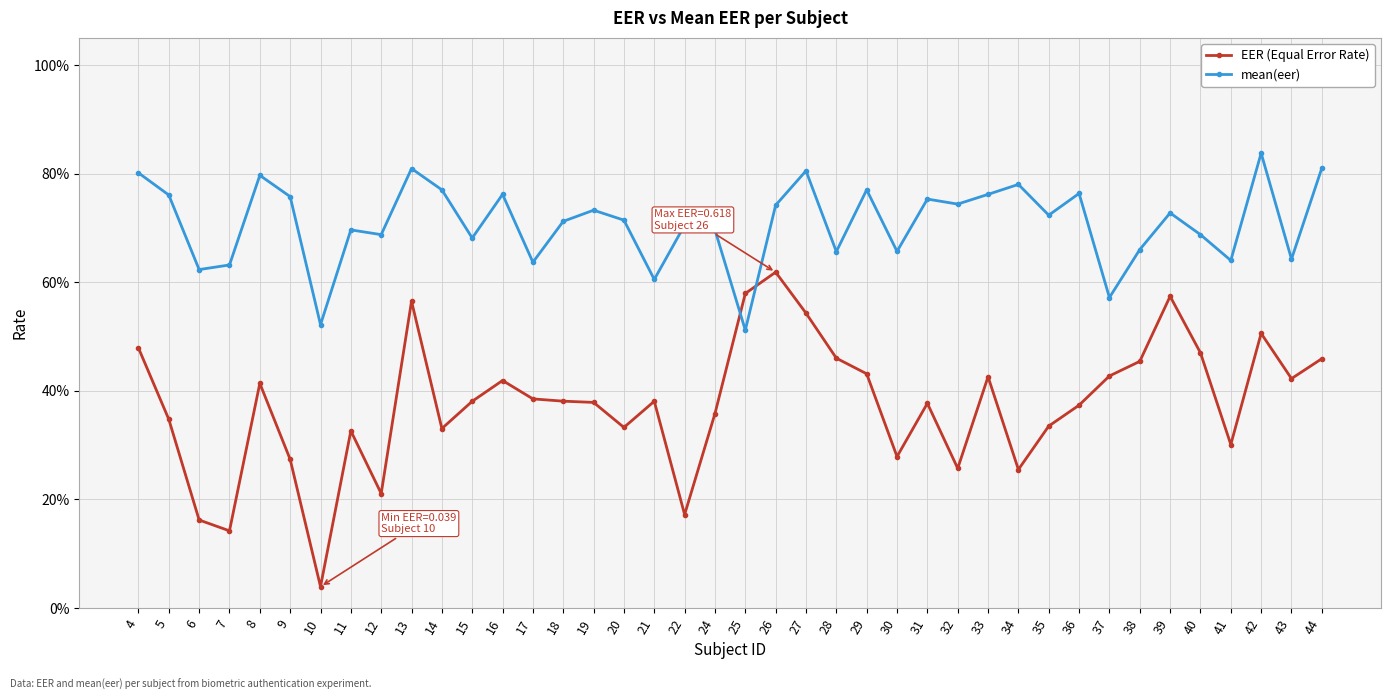

What are all the series names shown in the legend?

EER (Equal Error Rate), mean(eer)